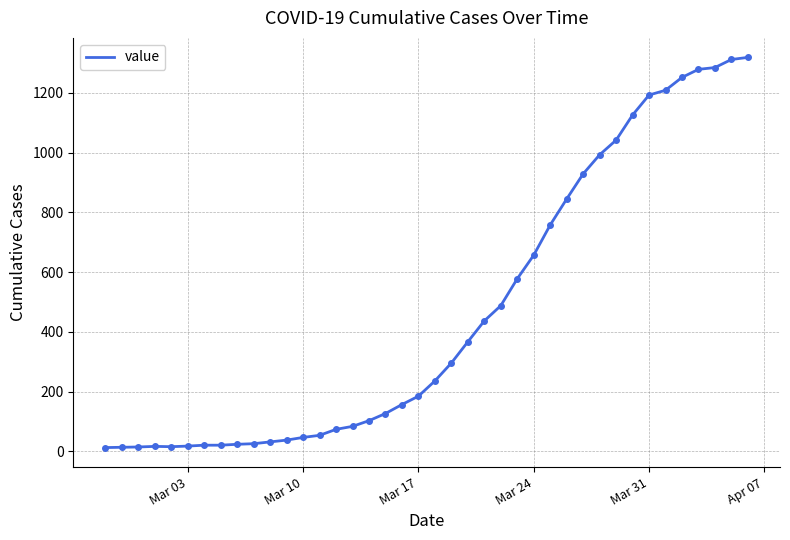

What is the maximum value shown in the chart?

1319